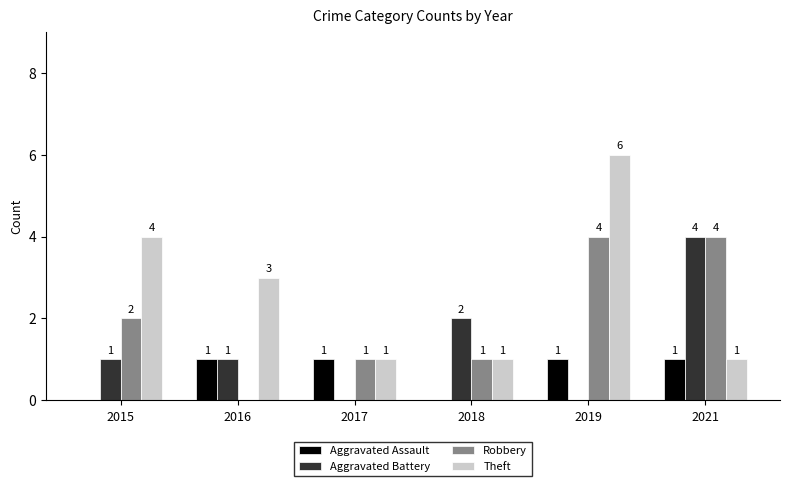

How many groups of bars are there?

6